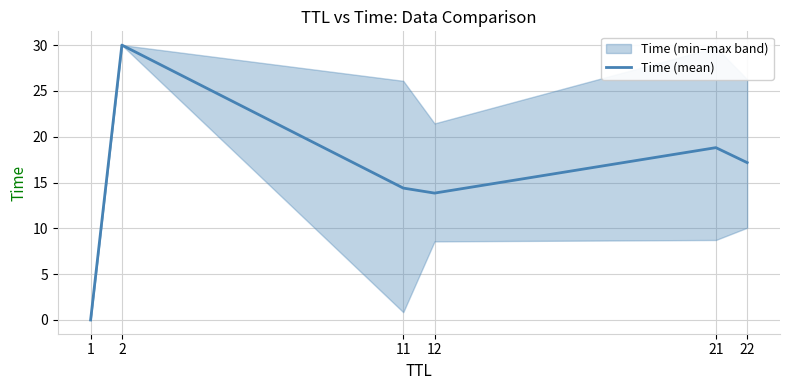

How many interior local valleys (lower than both neighbors) does the data have?

1